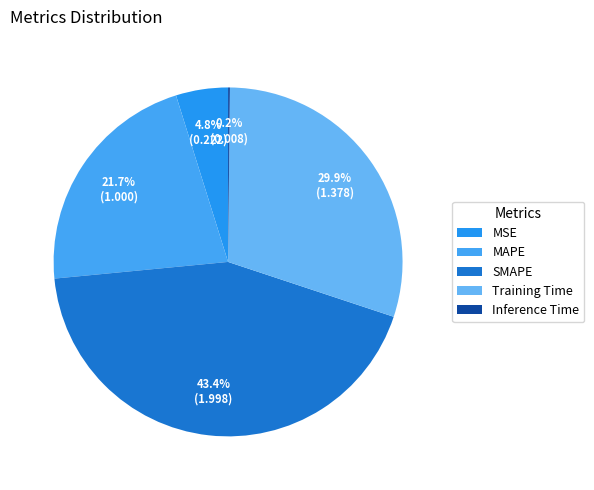

Combined, what portion of the pie is MAPE and SMAPE?

65.1%